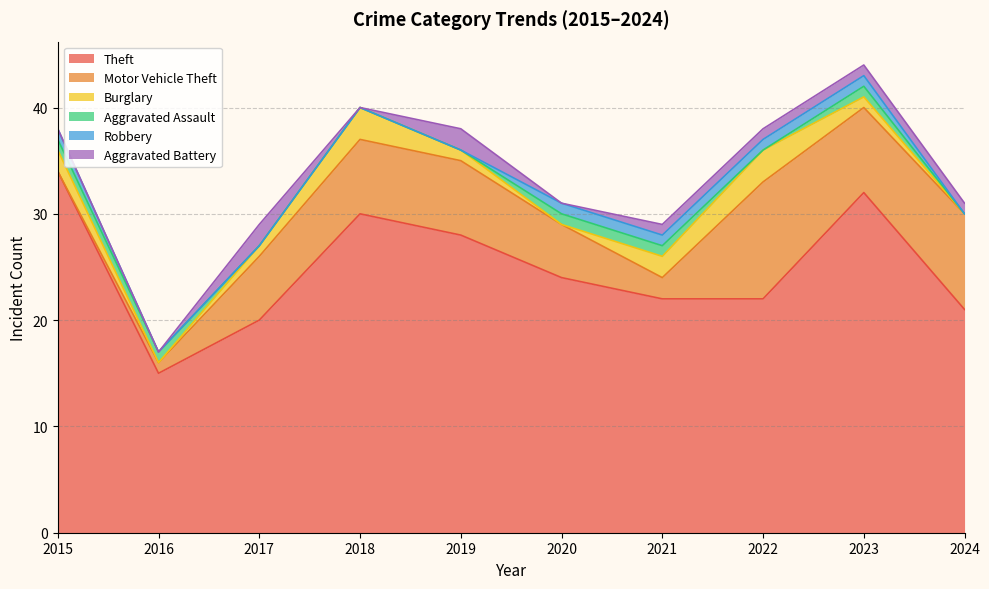

Read the Aggravated Battery value at 2021.

1